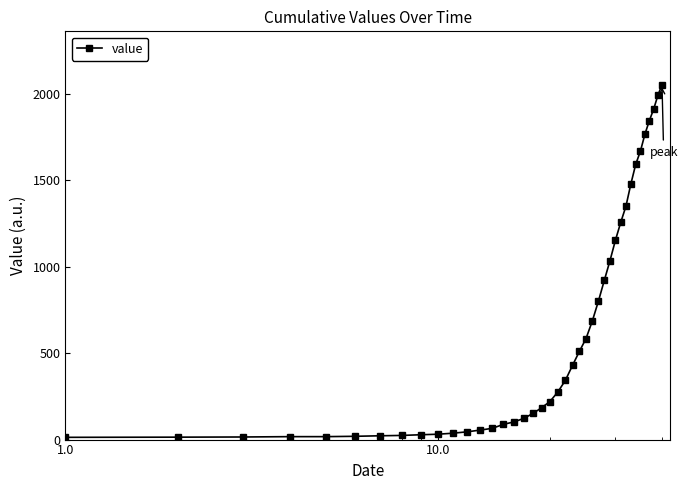

What is the maximum value shown in the chart?

2053